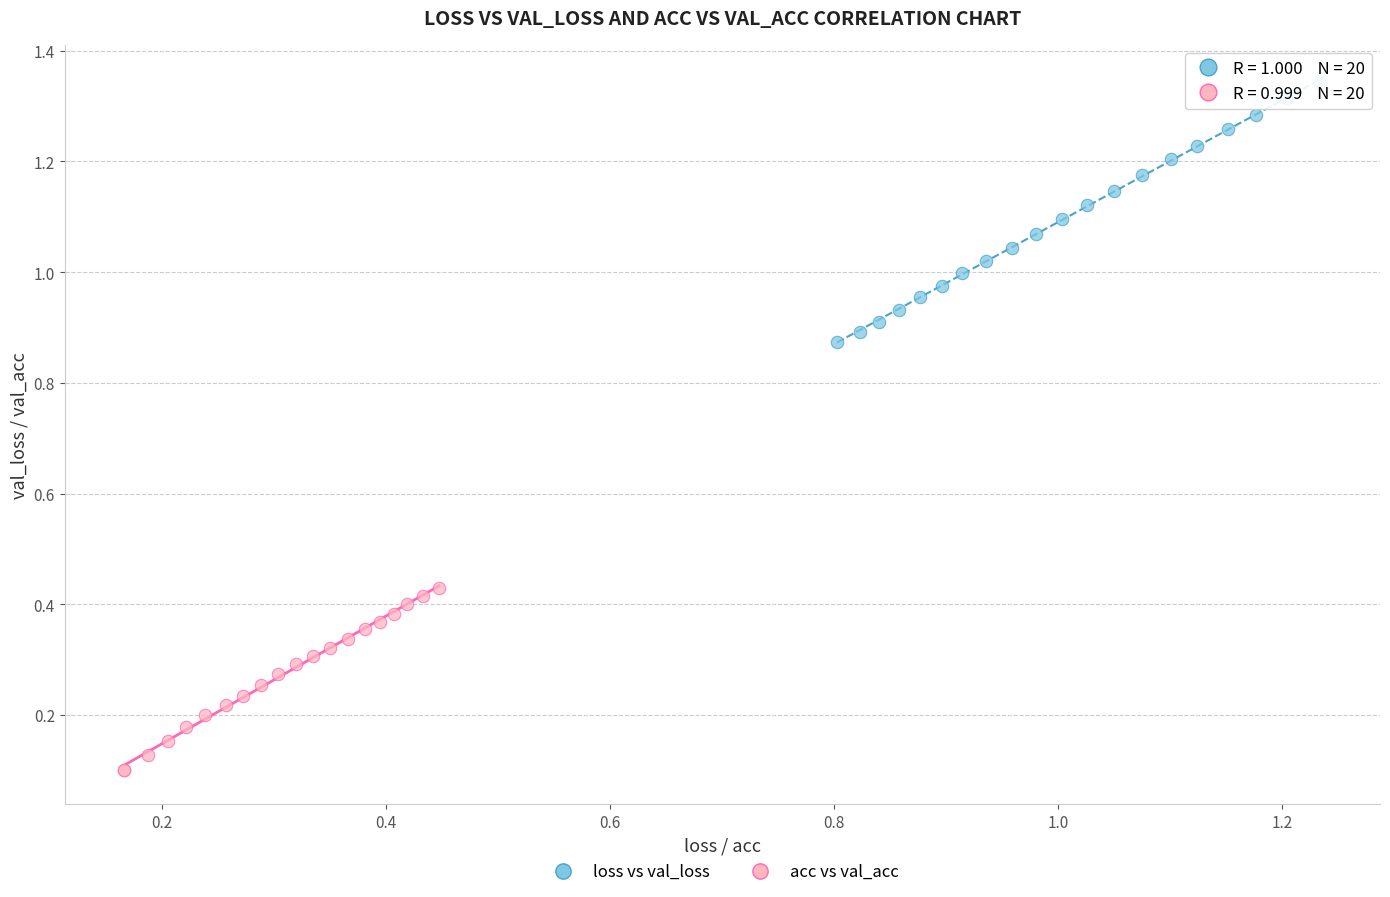

Which series reaches the maximum Y coordinate?

loss vs val_loss